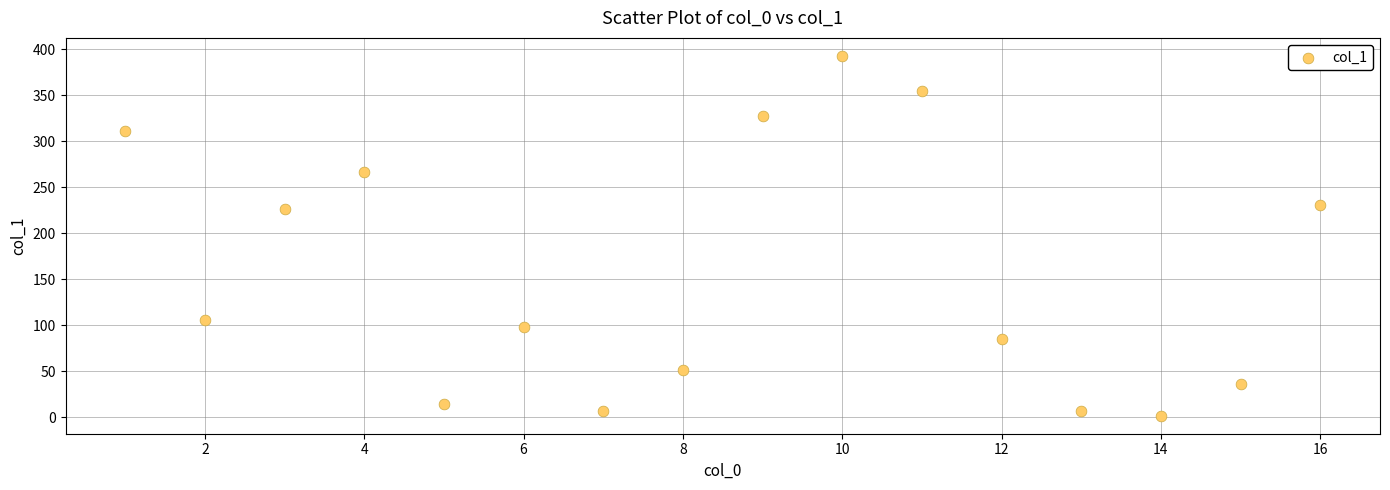

What is the range of X values (max minus min)?

15.0